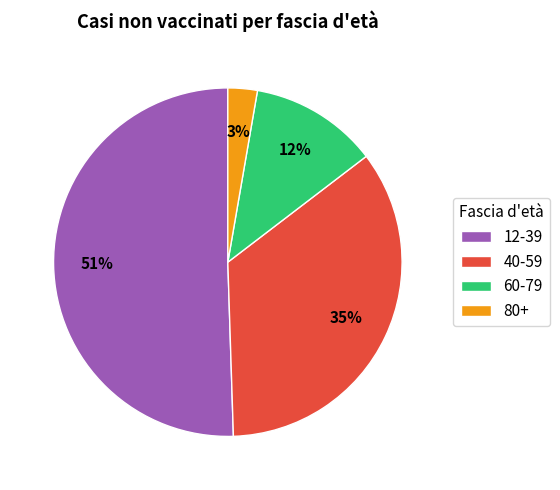

Is the sum of 80+ and 12-39 greater than half?

Yes